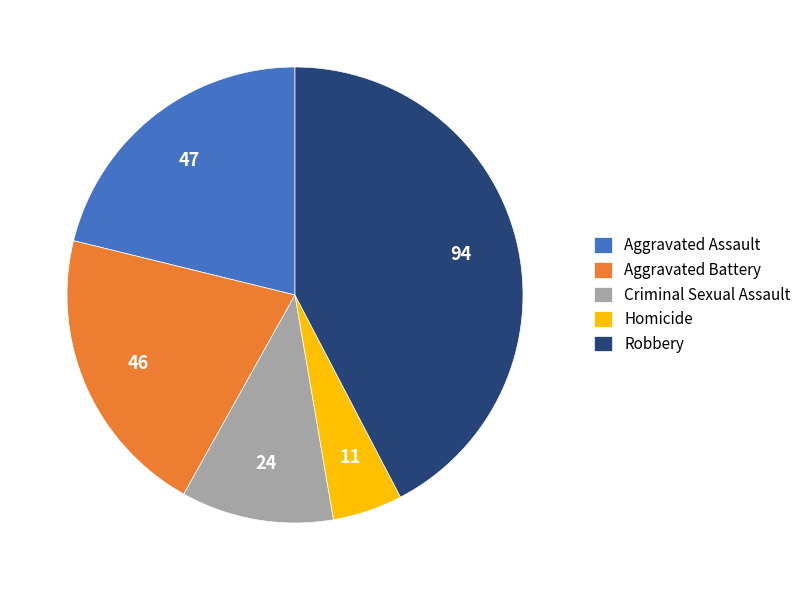

Is there a majority slice in this chart?

No